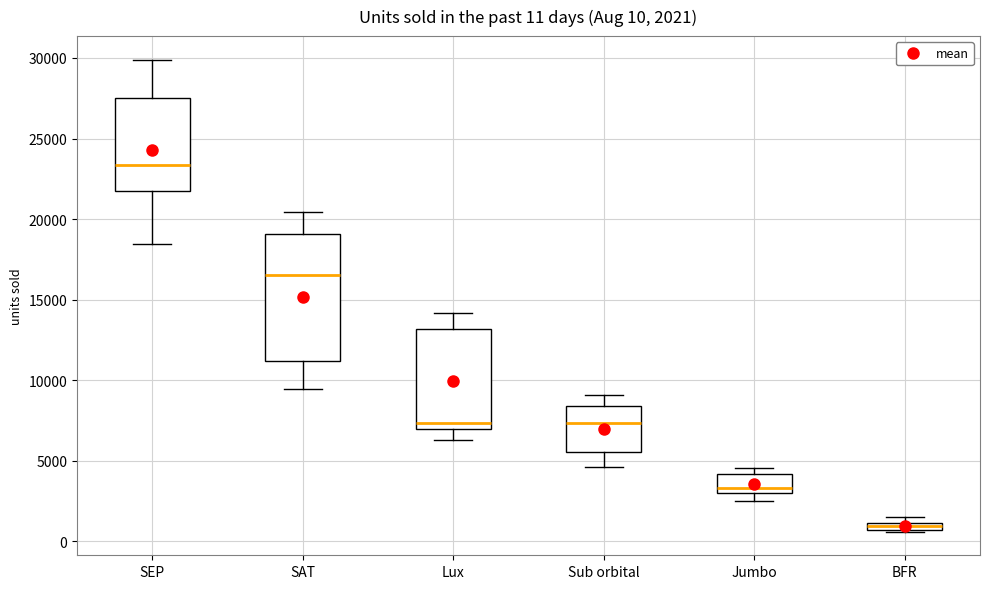

Comparing the boxes themselves (not the whiskers), which one is the tallest?

SAT